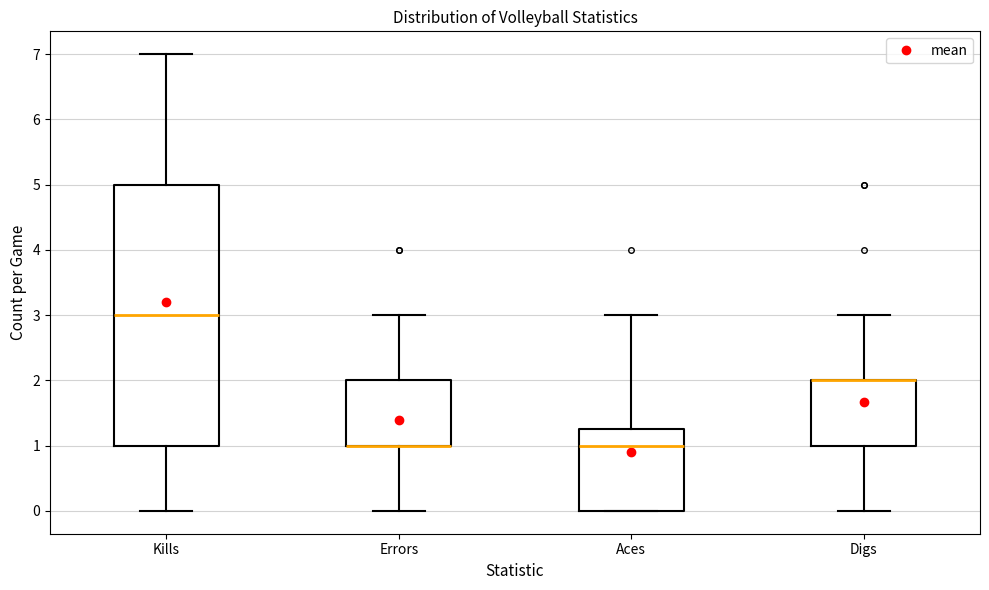

Reading left to right, transcribe this box plot: for each box, give where its median line is, the range the box spans, and where its two whiskers end, as read against the y-axis. The values are not printed on the chart, so give them approximately, as read against the axis.

Kills: median 3.0, box 1.0 to 5.0, whiskers 0.0 to 7.0
Errors: median 1.0 (drawn on the box's lower edge), box 1.0 to 2.0, whiskers 0.0 to 3.0
Aces: median 1.0, box 0.0 to 1.3, whiskers 0.0 to 3.0
Digs: median 2.0 (drawn on the box's upper edge), box 1.0 to 2.0, whiskers 0.0 to 3.0